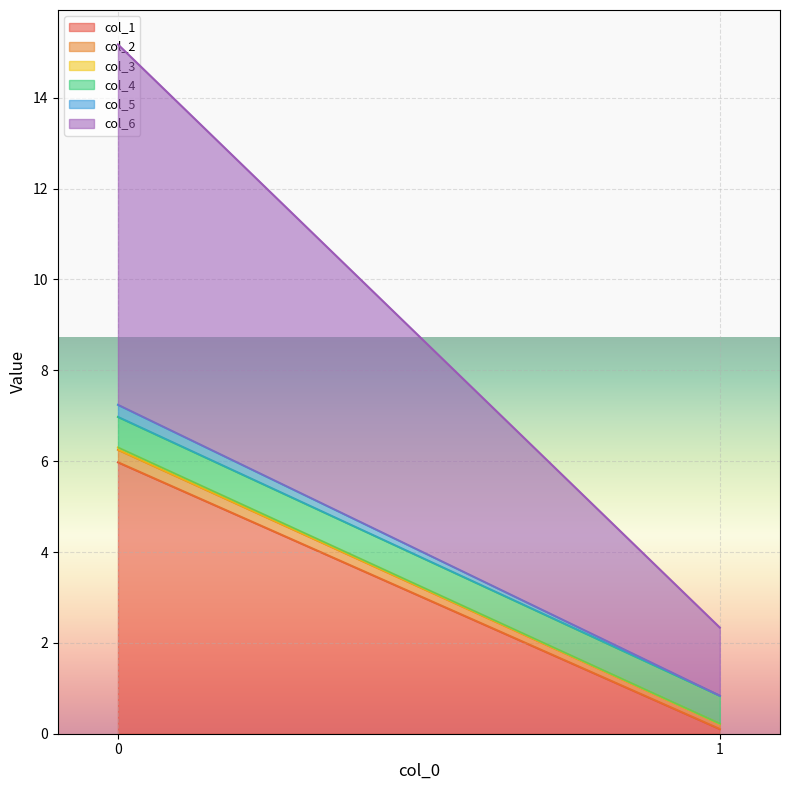

How many col_5 values are between 0 and 1?

2